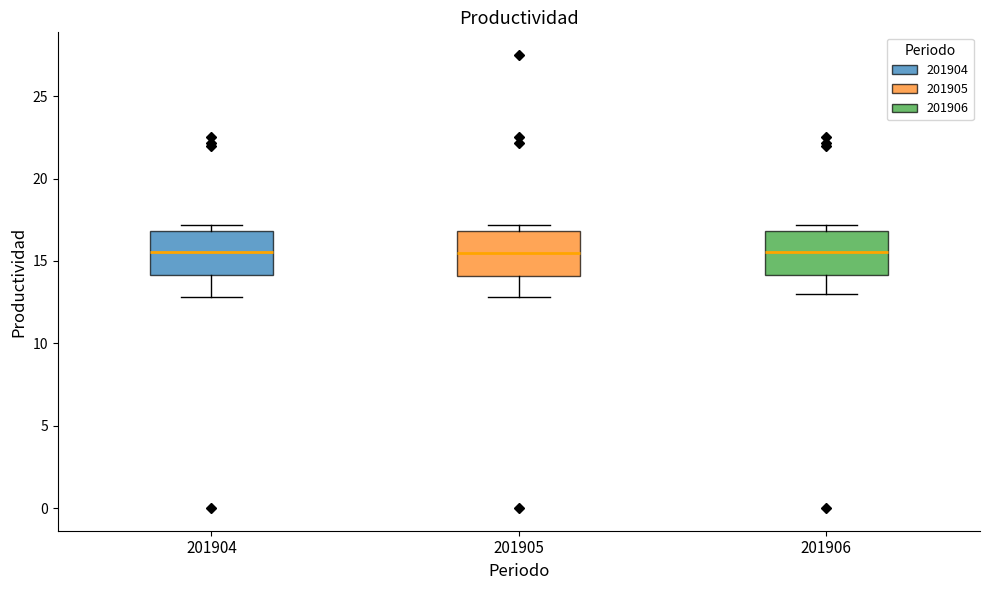

Reading left to right, read every box against the y-axis: the position of its median line, the range the box covers, and the ends of its whiskers. The values are not printed on the chart, so give them approximately, as read against the axis.

201904: median 15.5, box 14.0 to 17.0, whiskers 13.0 to 17.0 (just above the box's upper edge)
201905: median 15.5, box 14.0 to 17.0, whiskers 13.0 to 17.0 (just above the box's upper edge)
201906: median 15.5, box 14.0 to 17.0, whiskers 13.0 to 17.0 (just above the box's upper edge)